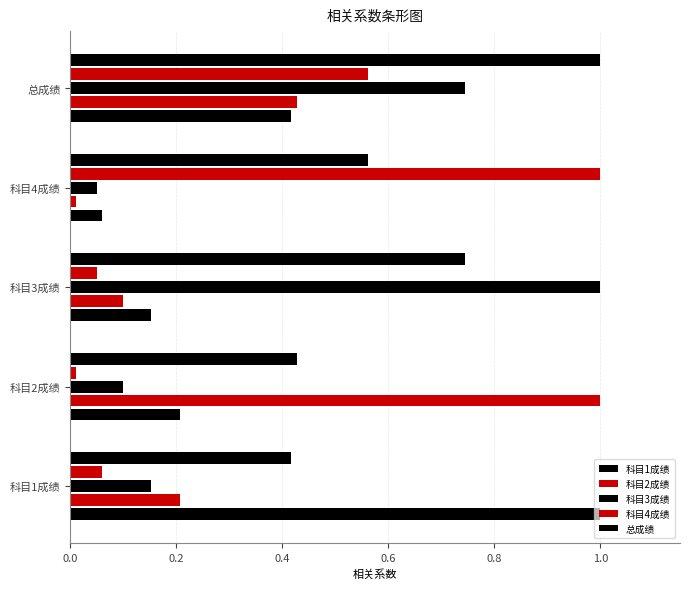

What is the highest value of the 科目3成绩 series?

1.0